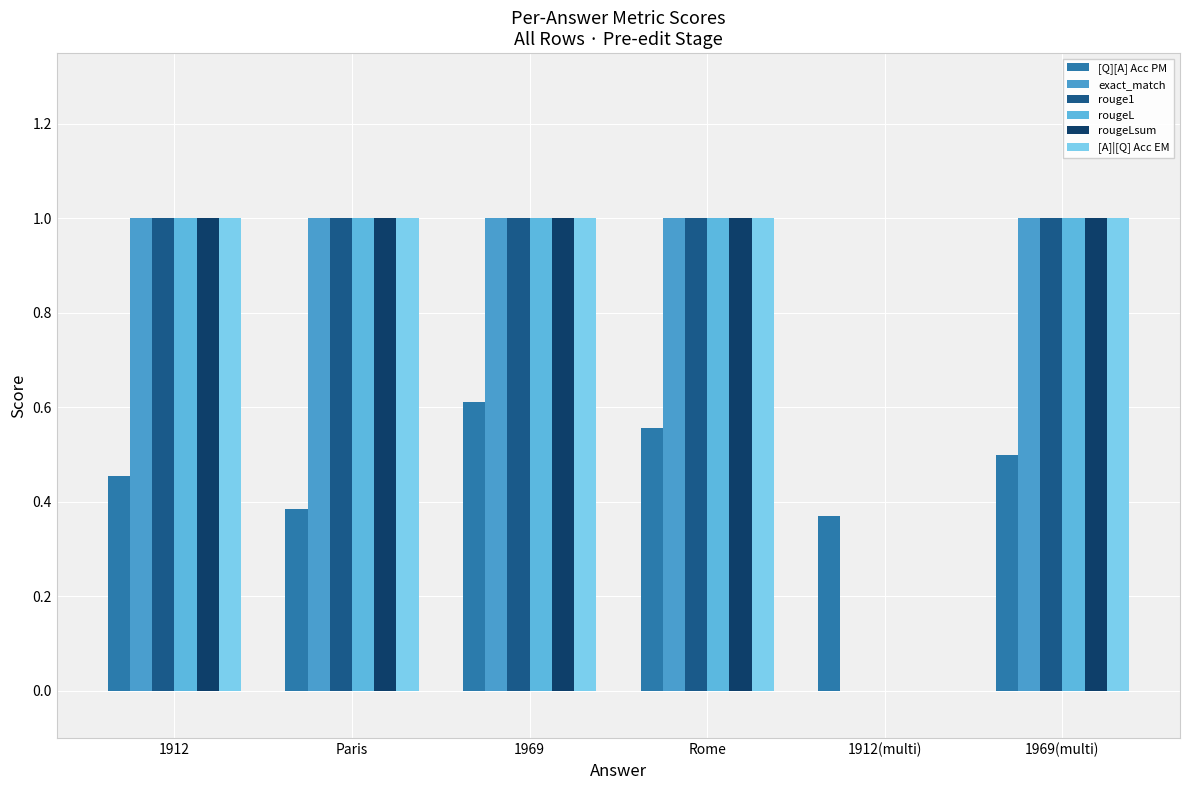

Is it true that [Q][A] Acc PM equals 0.6 at Rome?

True